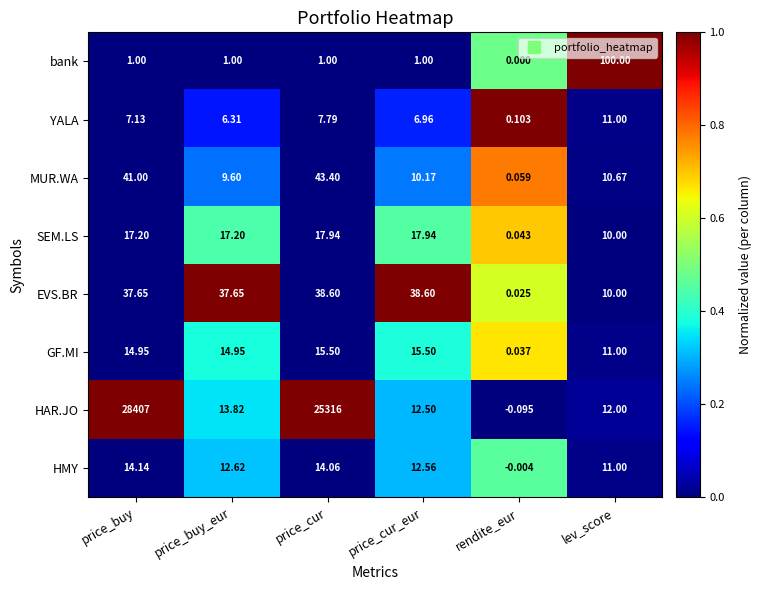

How many categories are shown in the chart?

6